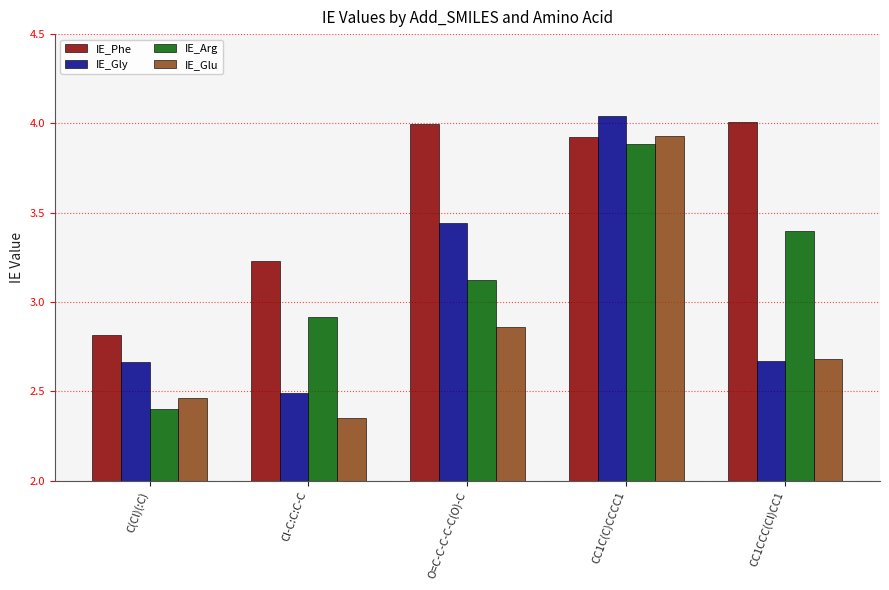

How many distinct data groups are displayed?

4